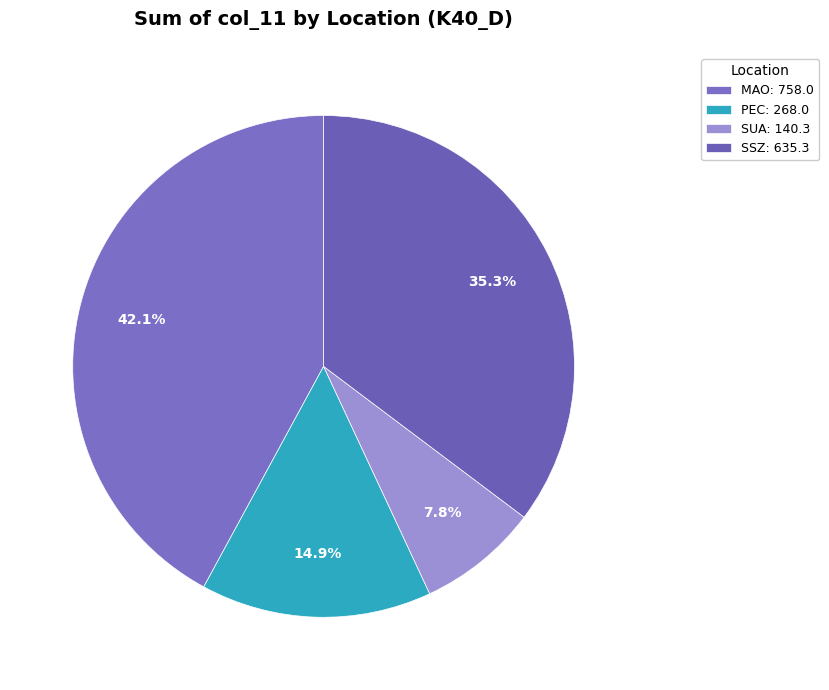

Count the number of slices in the pie.

4